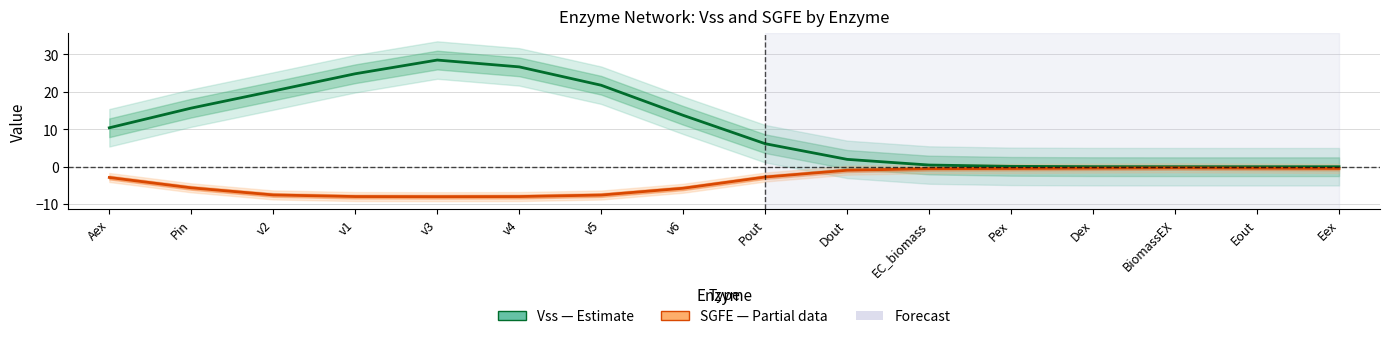

How many lines are shown in the chart?

2